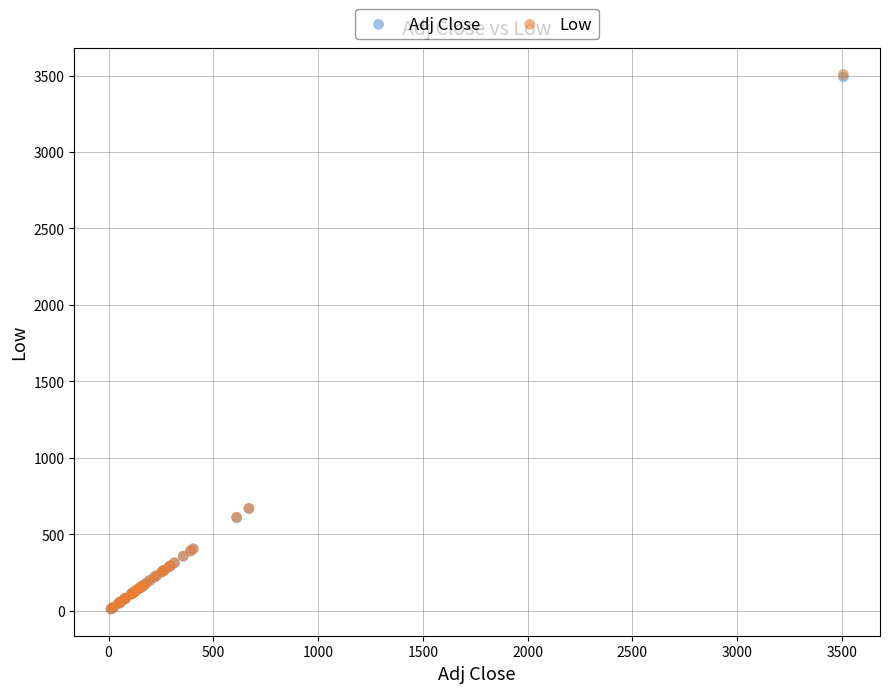

What are all the series names shown in the legend?

Adj Close, Low